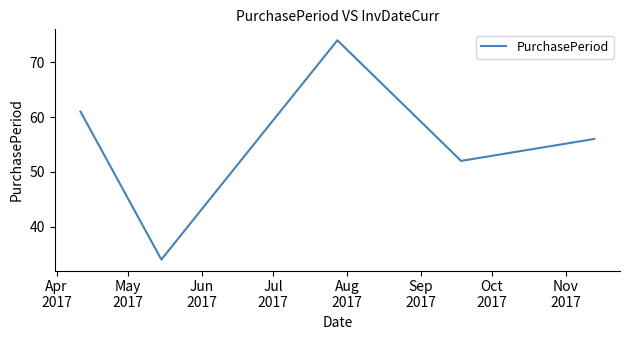

How many interior local valleys (lower than both neighbors) does the data have?

2